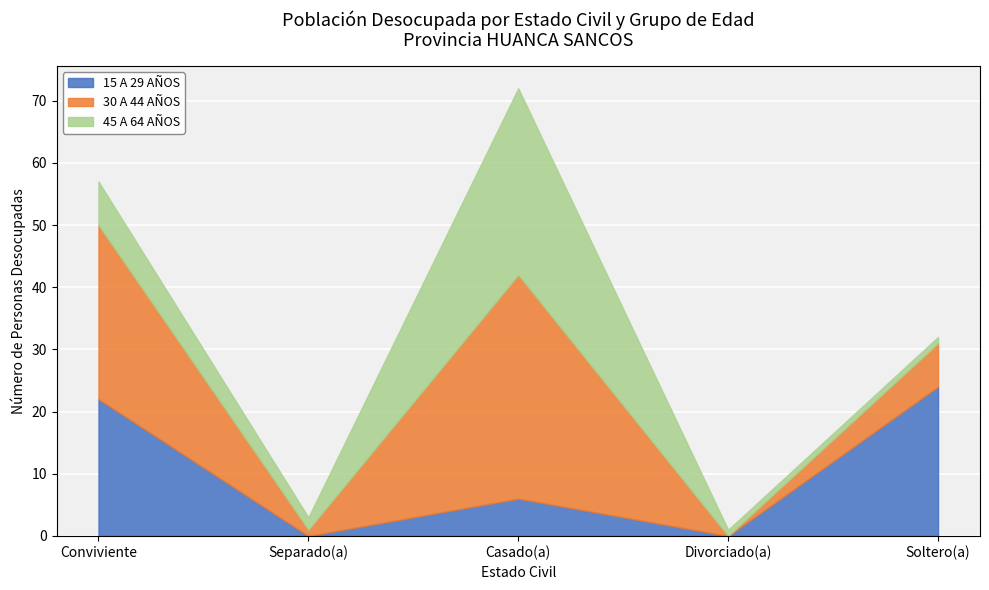

Where is the first local maximum for 30 A 44 AÑOS?

Casado(a)